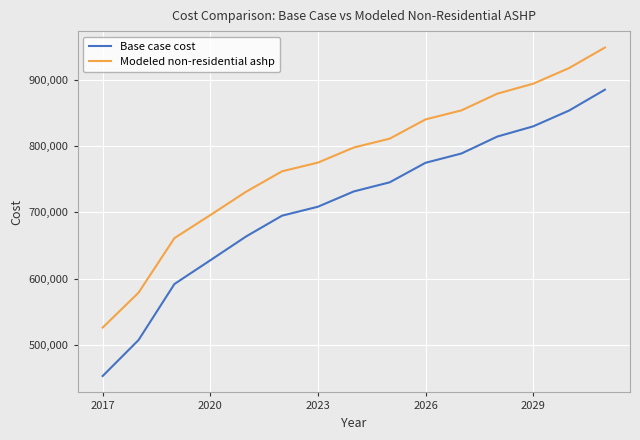

True or false: Modeled non-residential ashp and Base case cost cross at least once.

False